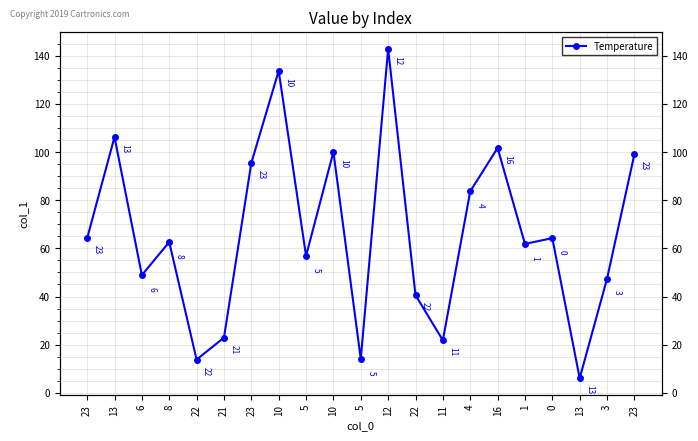

What is the greatest value displayed?

142.9